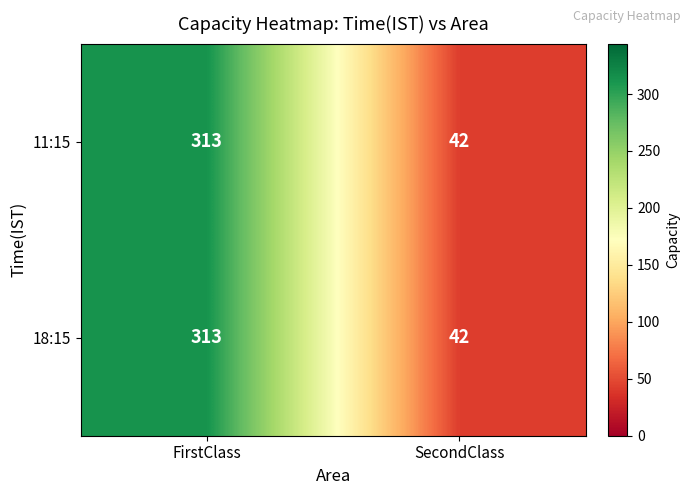

Which category has the lowest value across all series?

SecondClass